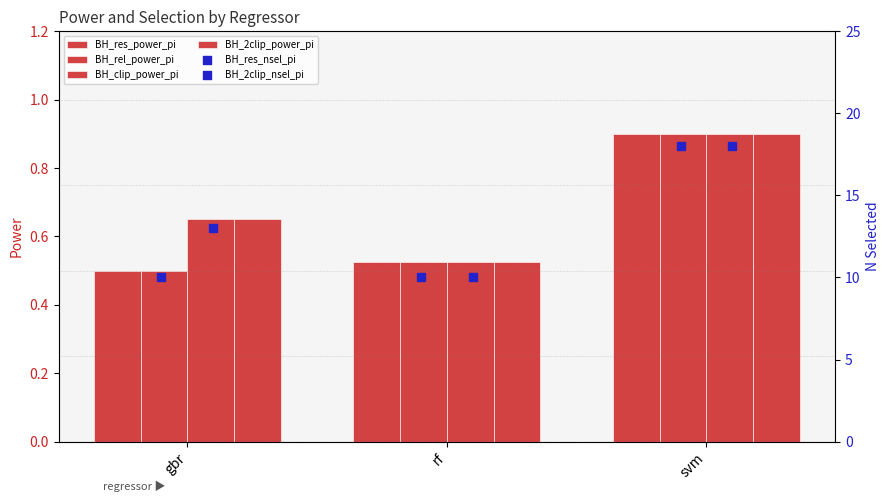

At how many categories does at least one series exceed 0?

3